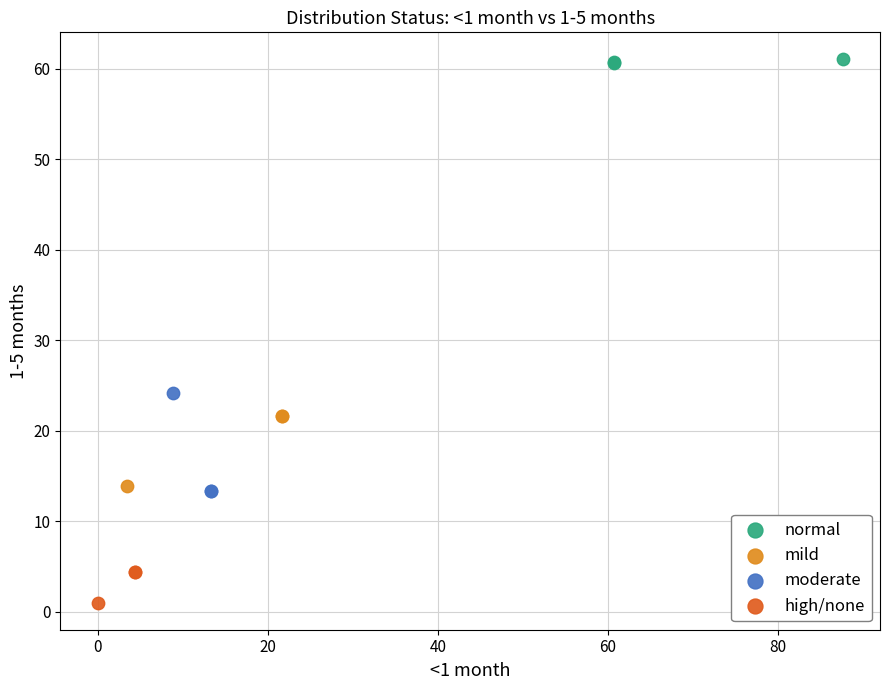

Which series reaches the minimum Y coordinate?

high/none